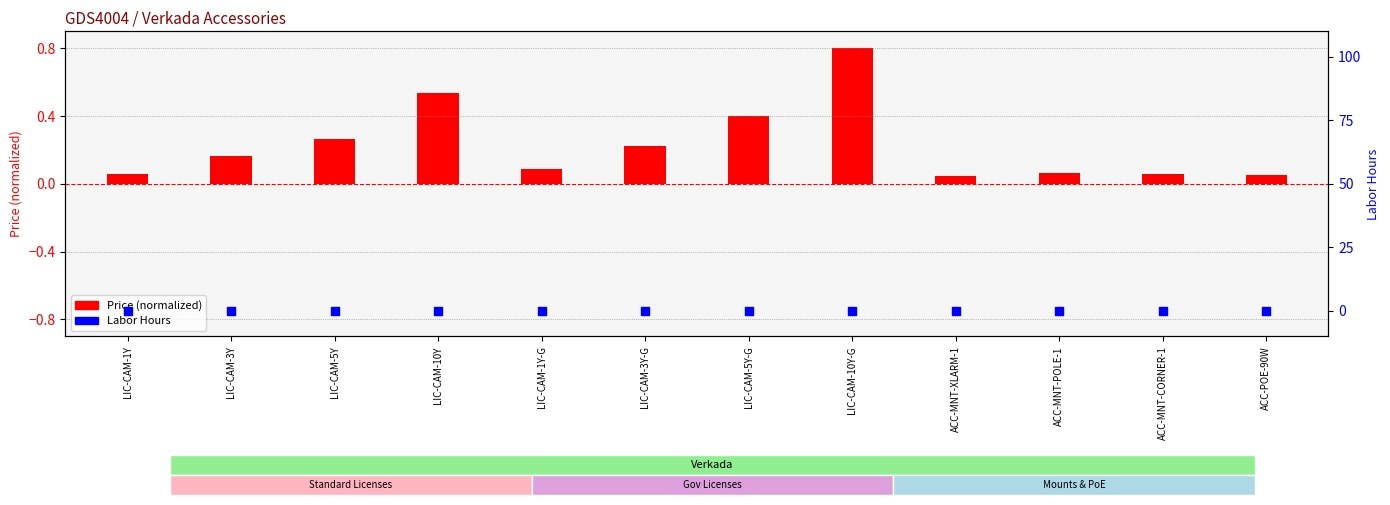

Is the value of Price (normalized) at LIC-CAM-5Y greater than the value of Labor Hours at ACC-MNT-CORNER-1?

Yes